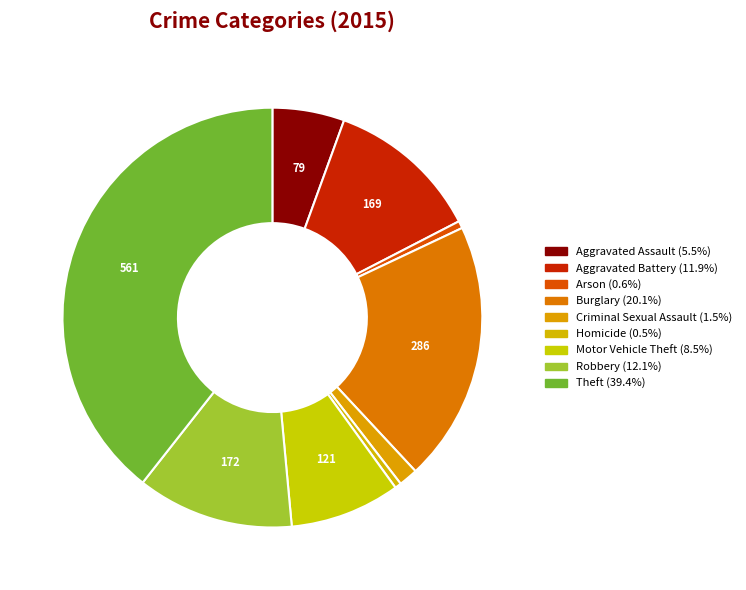

What percentage is the Arson slice, to the nearest percent?

1%